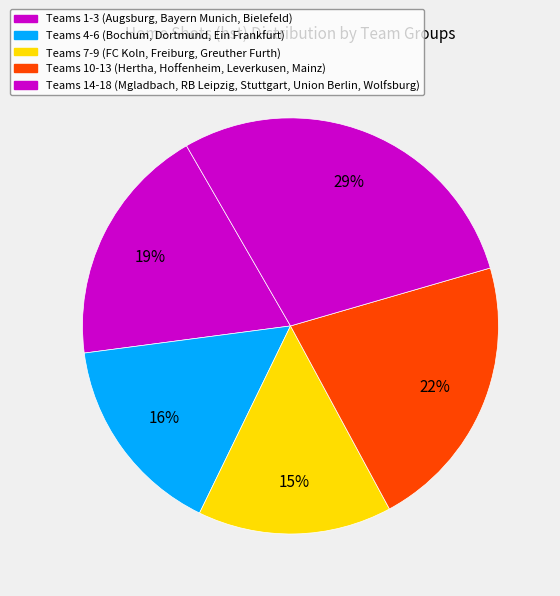

Count the number of slices in the pie.

5